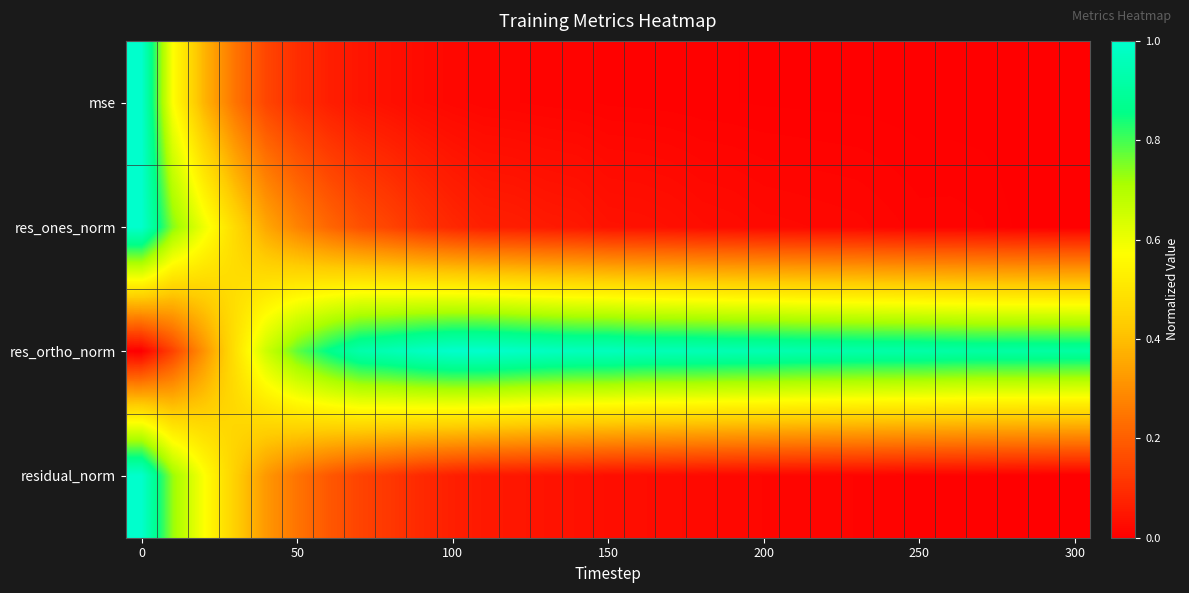

How many data points does each series have?

31